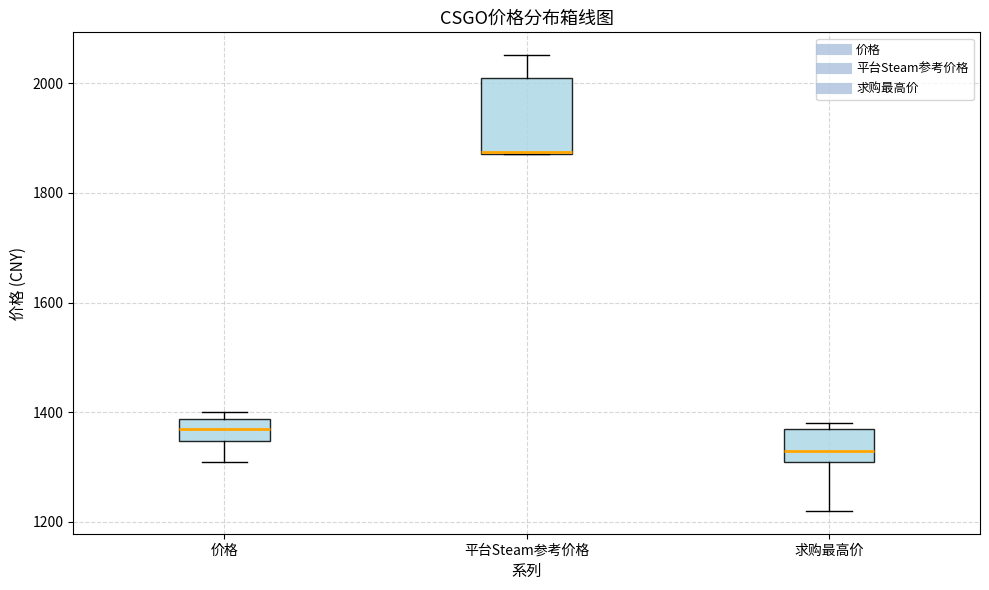

Reading left to right, transcribe this box plot: for each box, give where its median line is, the range the box spans, and where its two whiskers end, as read against the y-axis. The values are not printed on the chart, so give them approximately, as read against the axis.

价格: median 1360, box 1340 to 1380, whiskers 1320 to 1400
平台Steam参考价格: median 1880 (drawn on the box's lower edge), box 1880 to 2020, whiskers 1880 to 2060
求购最高价: median 1340, box 1320 to 1380, whiskers 1220 to 1380 (just above the box's upper edge)